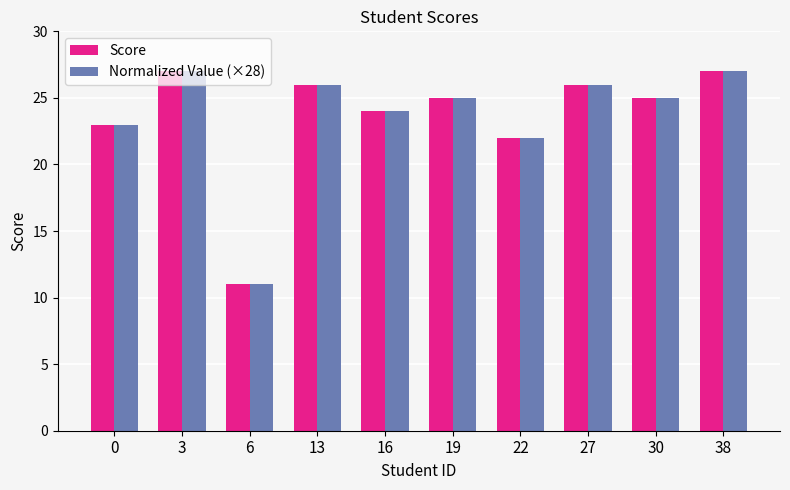

What is the greatest value displayed?

27